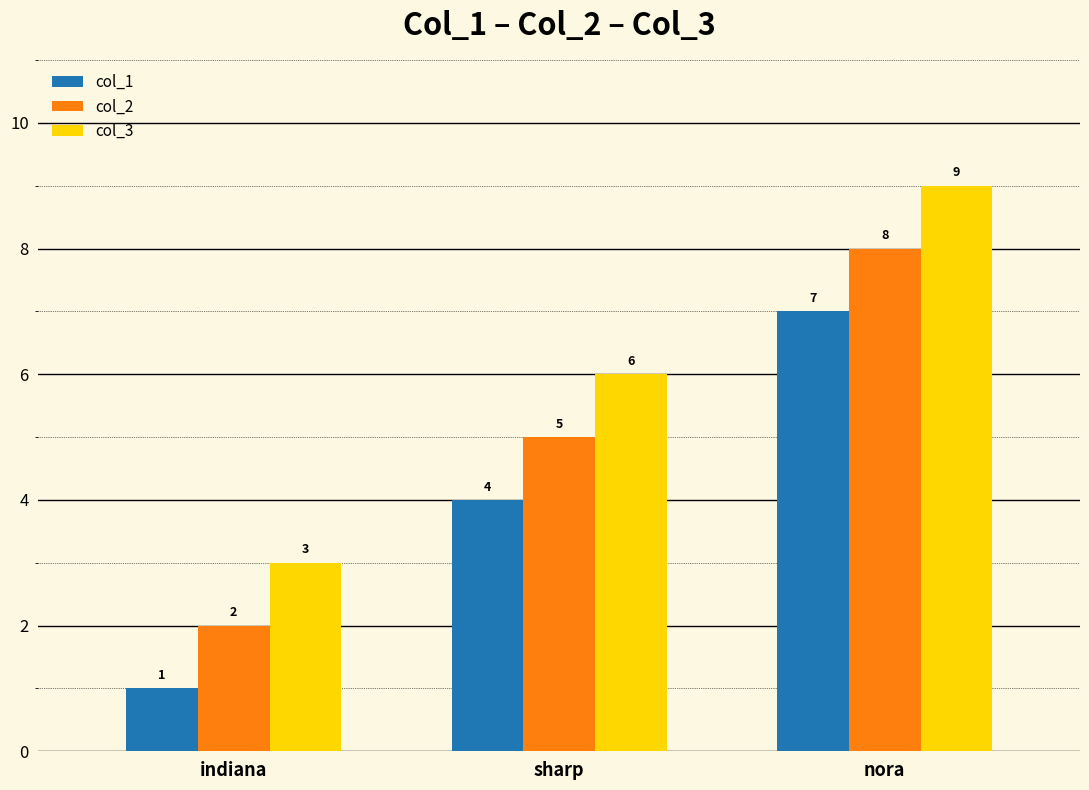

How many values in the col_2 series are below 5?

1